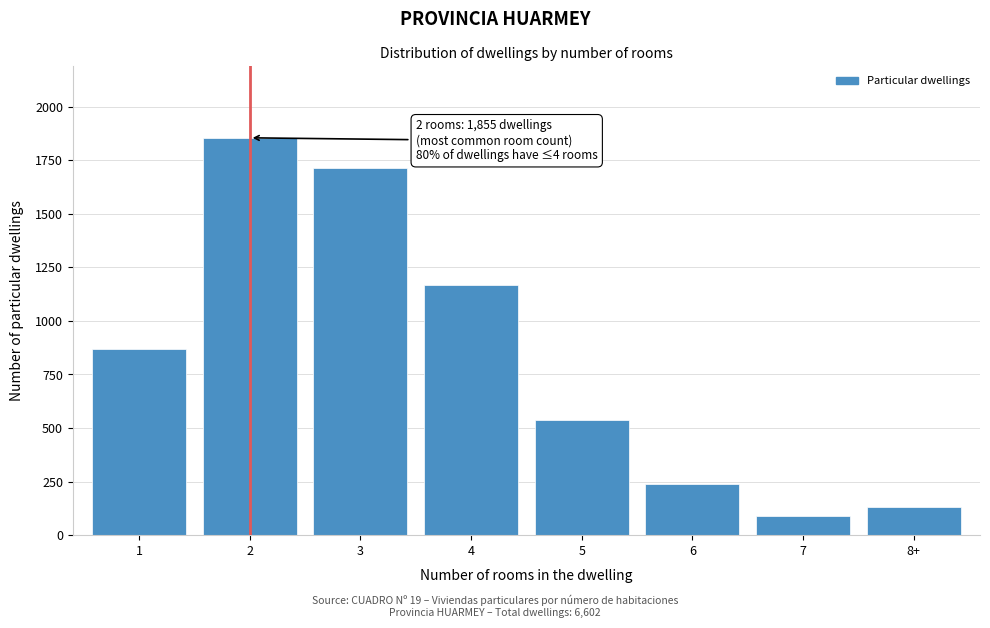

Reading right to left, list all the values displayed in this chart.

130	91	239	538	1167	1715	1855	867